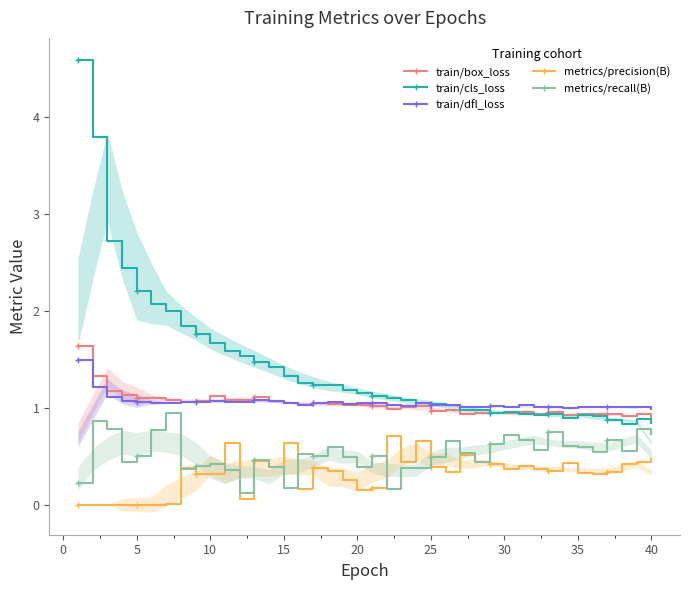

In train/dfl_loss, how many points are lower than both neighbors (excluding endpoints)?

9